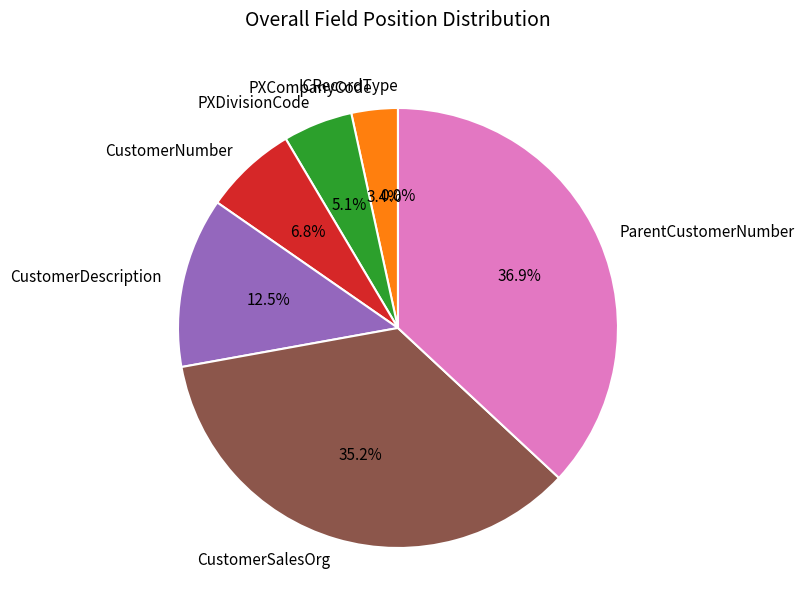

Combined, do ParentCustomerNumber and PXCompanyCode account for over 50%?

No